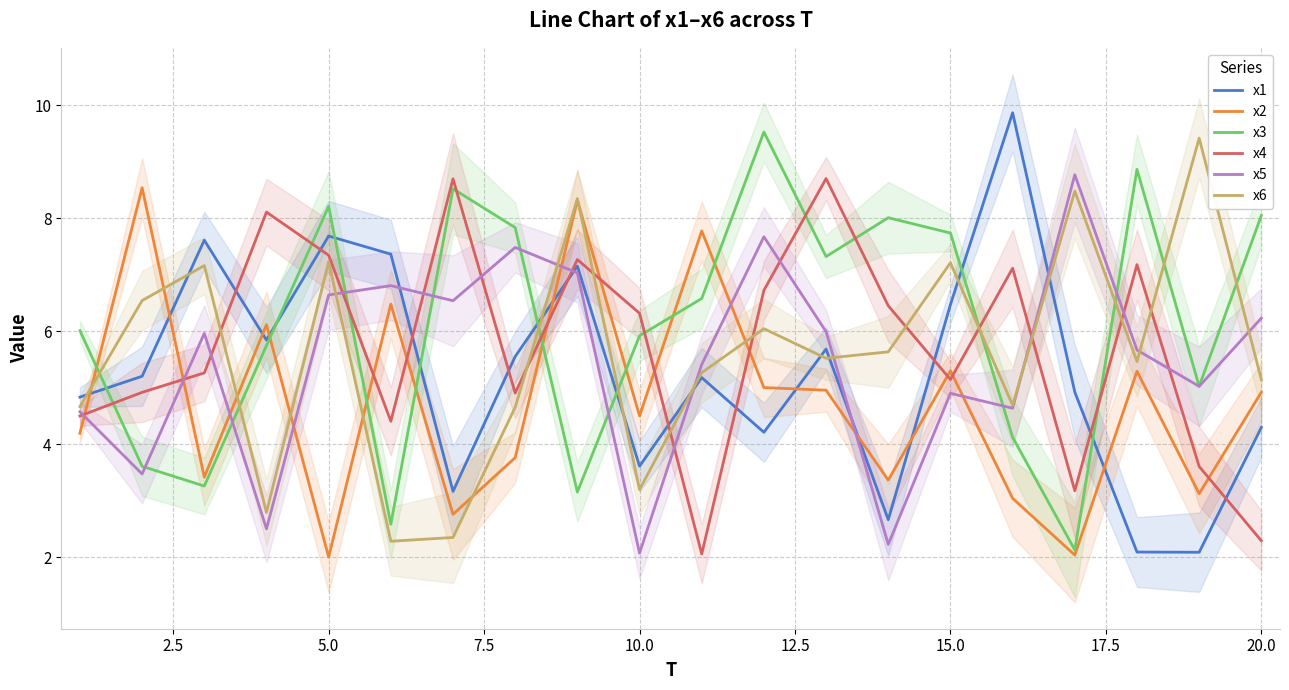

Is it true that x2 equals 3.3 at 5.0?

False